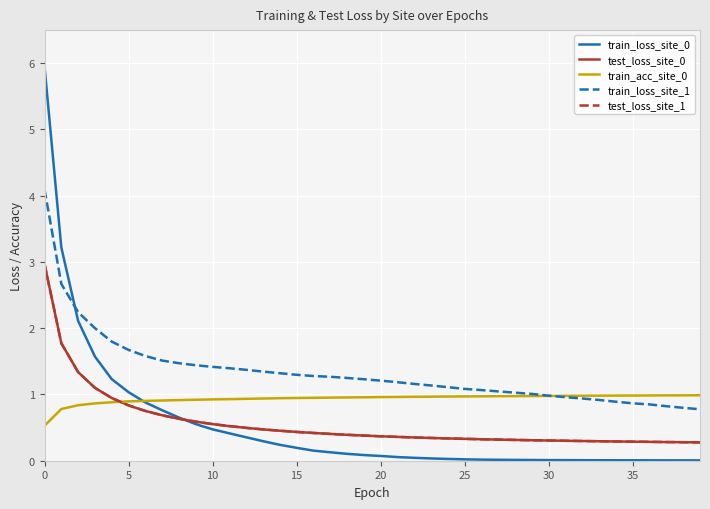

Does the chart display data point markers on the line(s)?

No